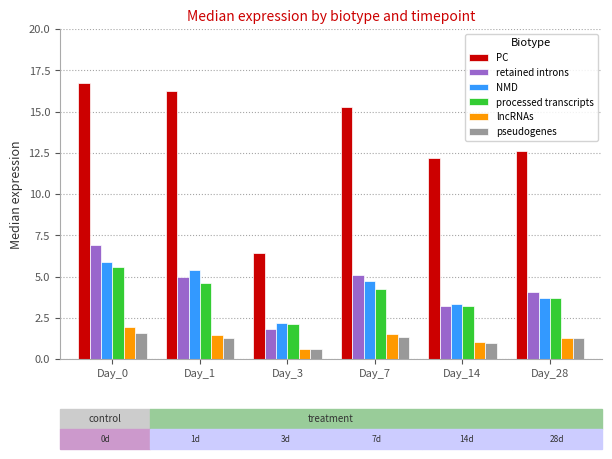

How many values in the processed transcripts series exceed 4?

3